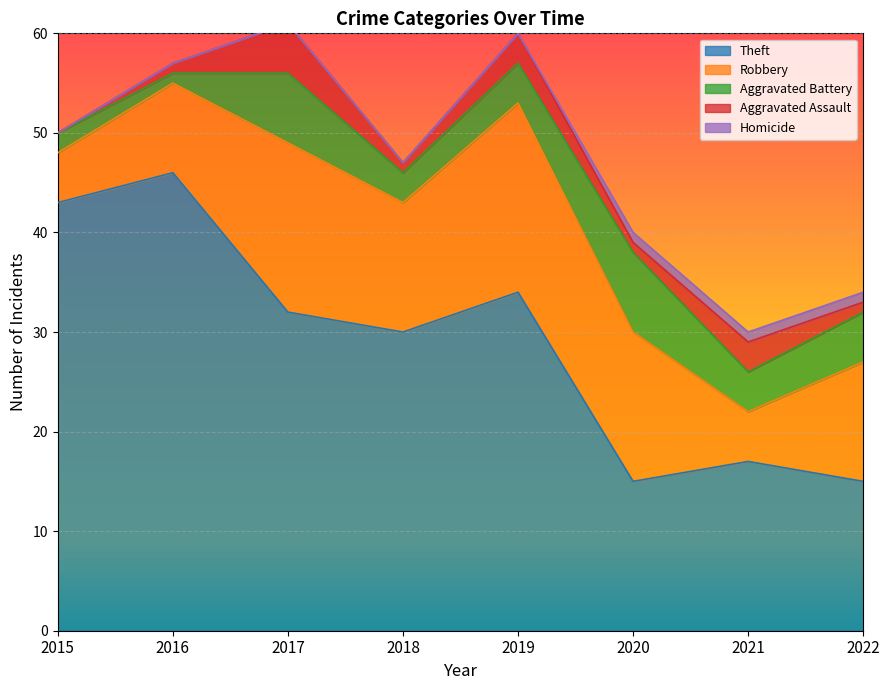

Reading right to left, list all the values displayed in this chart.

Theft: 15	17	15	34	30	32	46	43
Robbery: 12	5	15	19	13	17	9	5
Aggravated Battery: 5	4	8	4	3	7	1	2
Aggravated Assault: 1	3	1	3	1	5	1	0
Homicide: 1	1	1	0	0	0	0	0